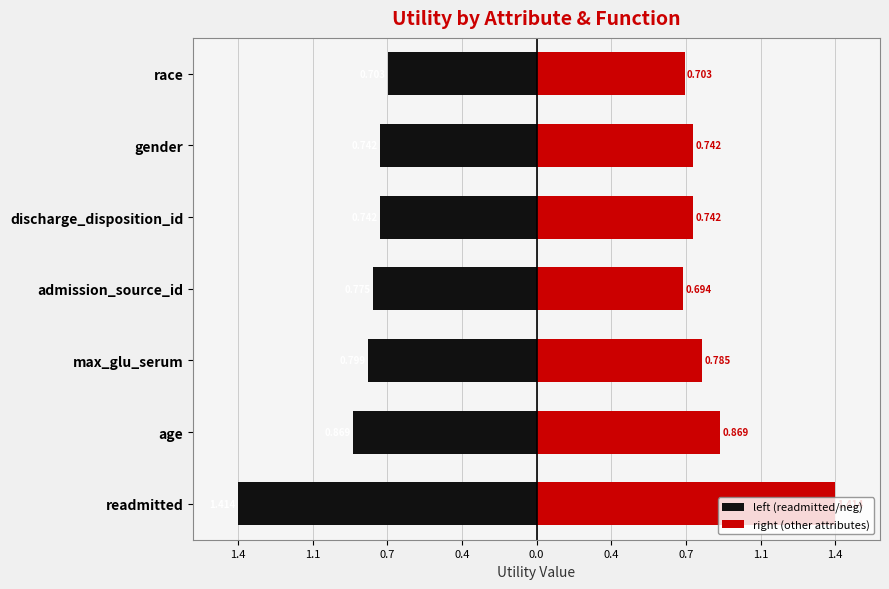

The value of left (readmitted/neg) at age is -0.6. True or false?

False